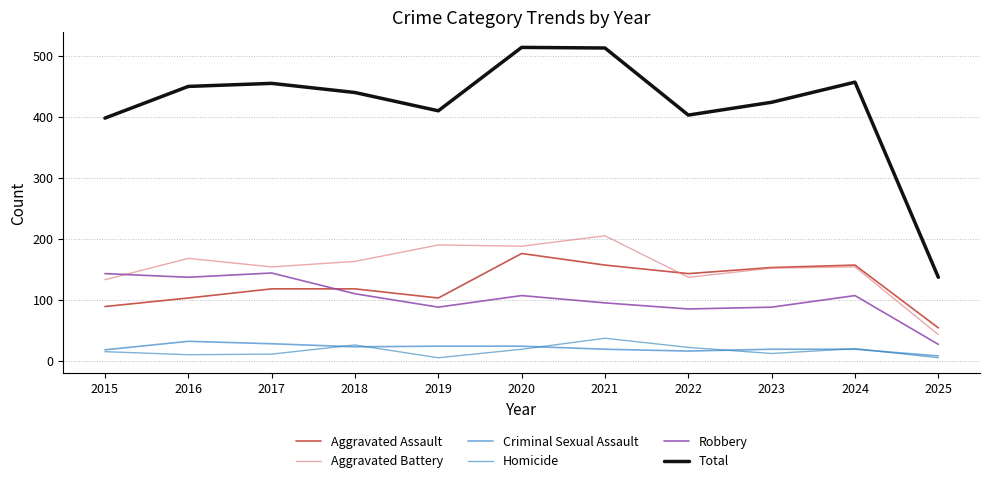

True or false: Total and Homicide cross at least once.

False